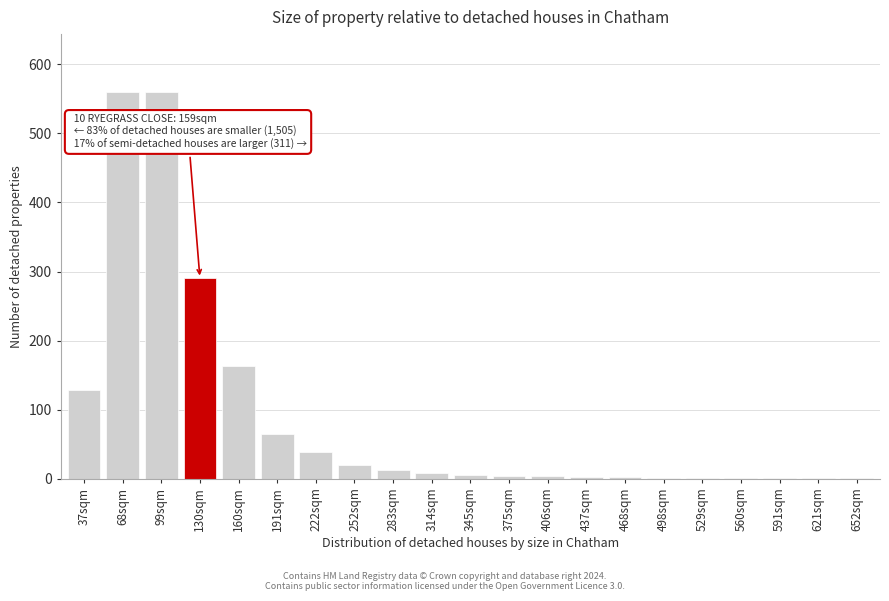

Which has a higher value, 222sqm or 252sqm?

222sqm